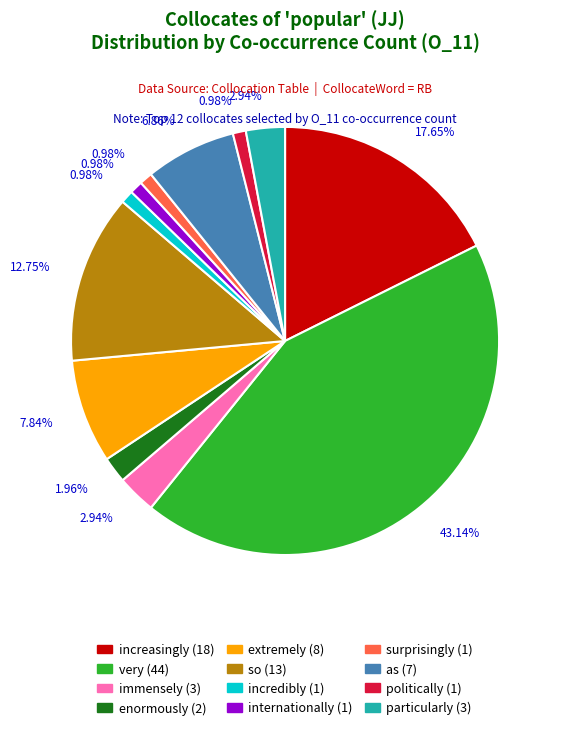

Approximately how many times larger is the value at enormously compared to immensely?

0.7